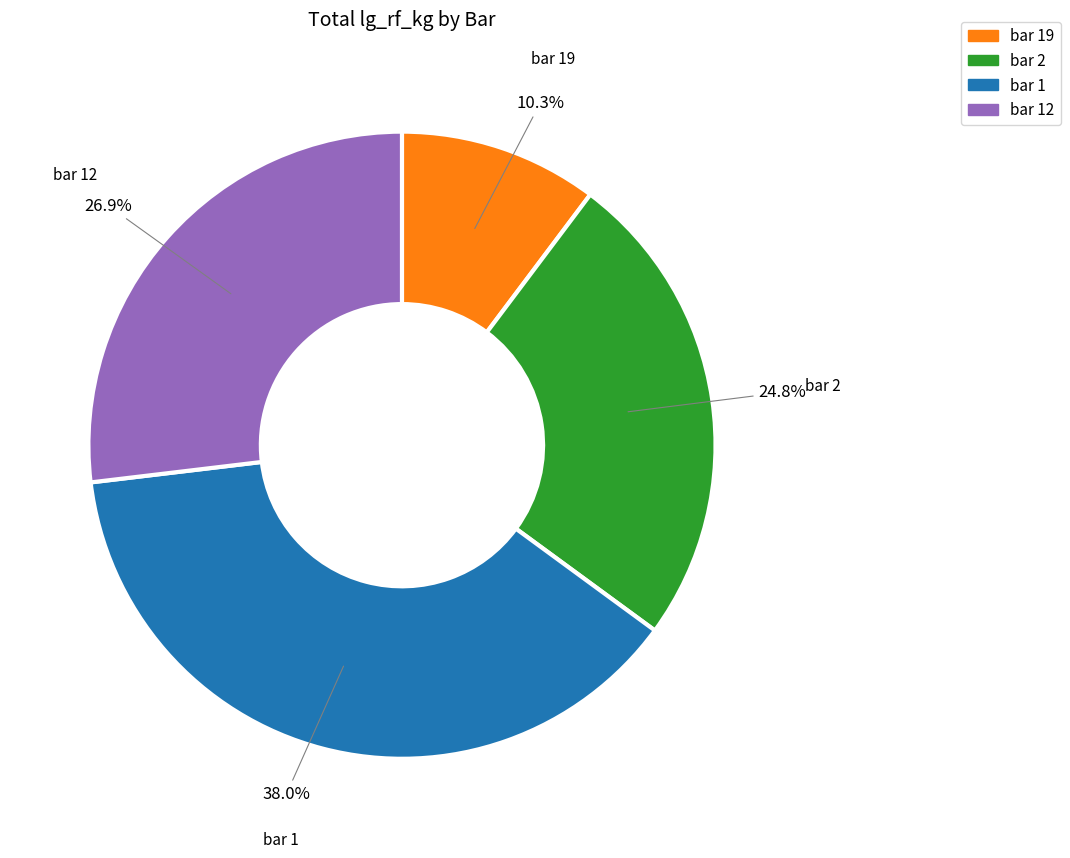

Count the number of slices in the pie.

4